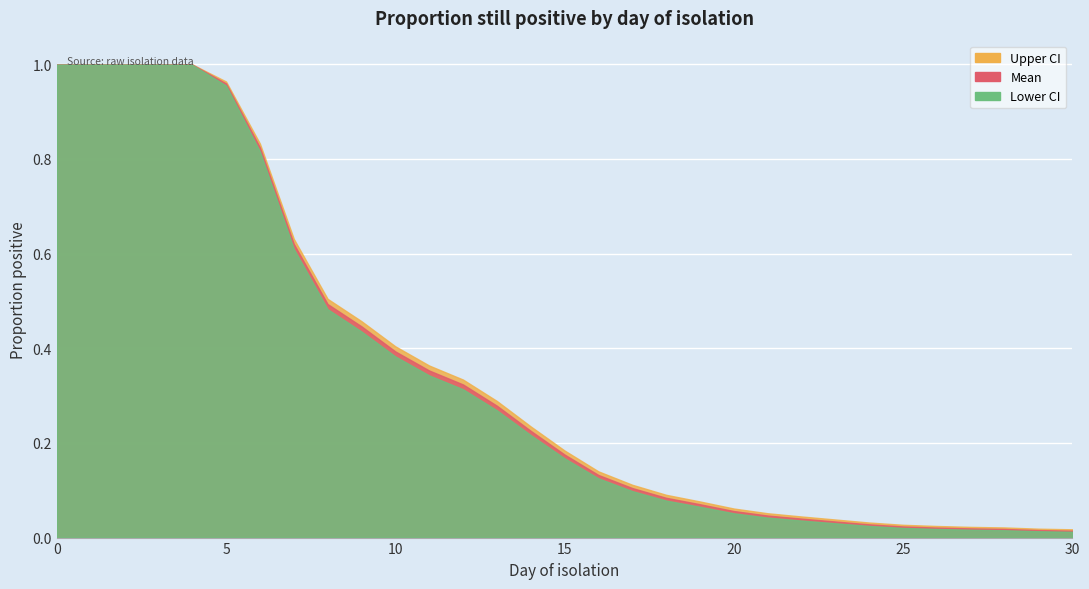

Rank the series by their average value, from highest to lowest.

Upper_CI, Mean, Lower_CI